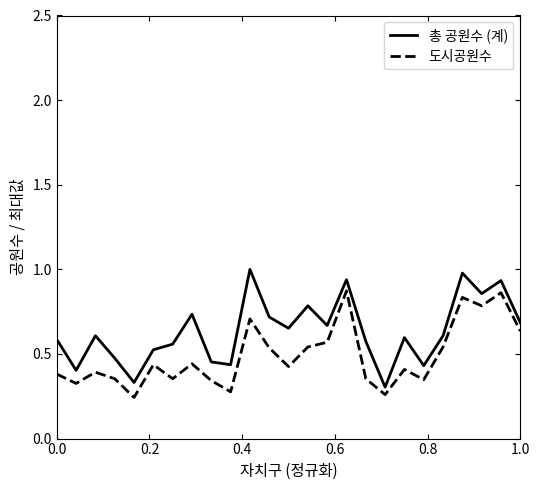

What is the maximum value shown in the chart?

1.0